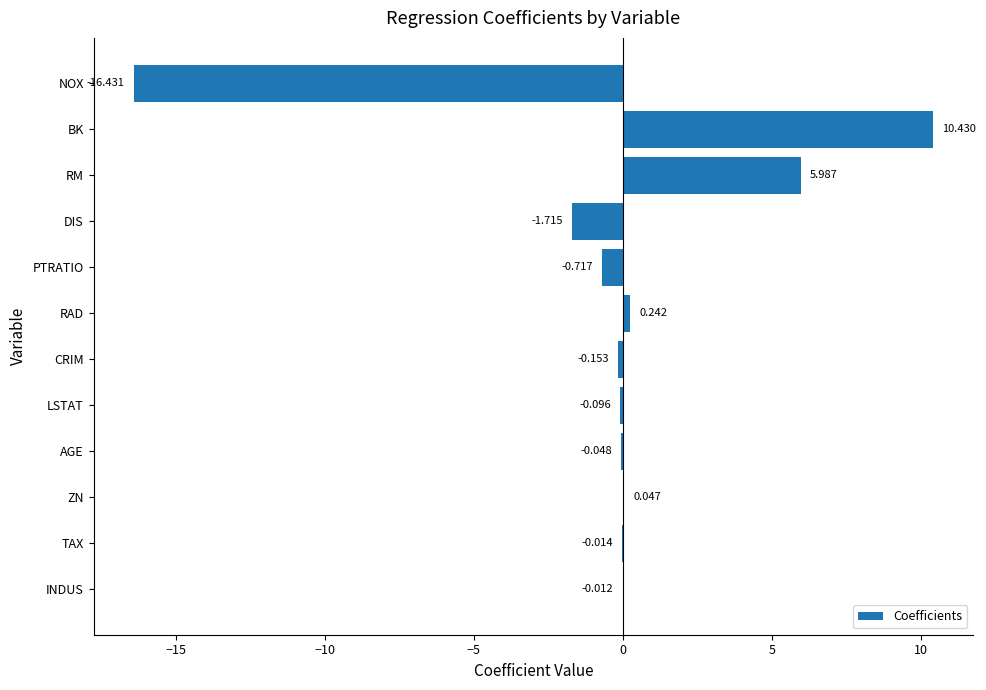

Which label corresponds to the largest value in the chart?

BK